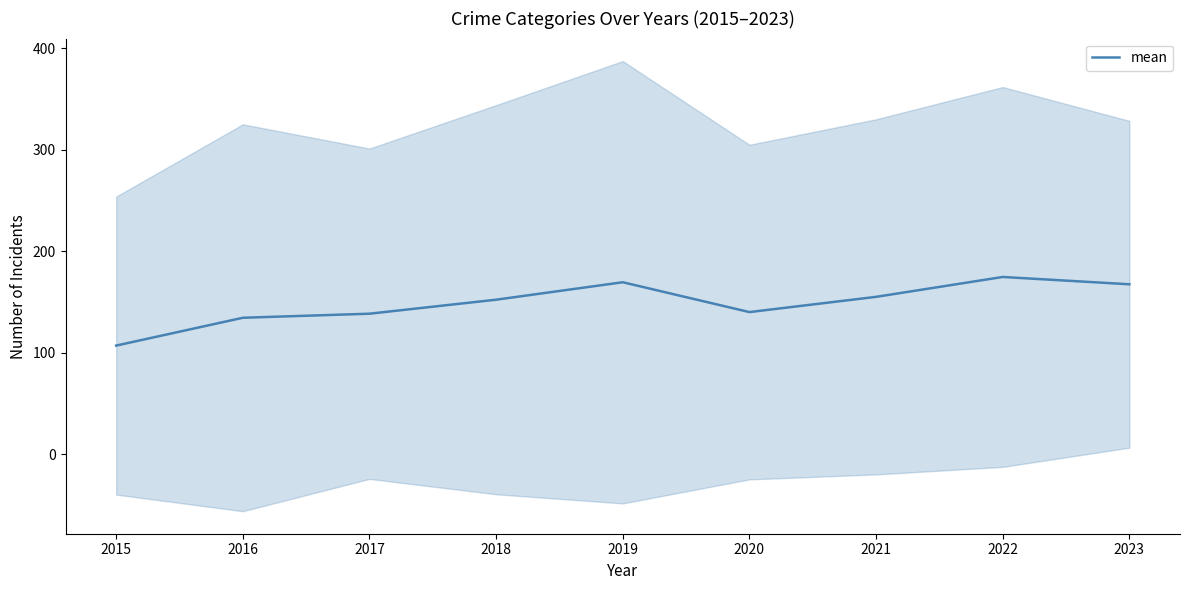

How many points are higher than both their immediate neighbors (excluding endpoints)?

2